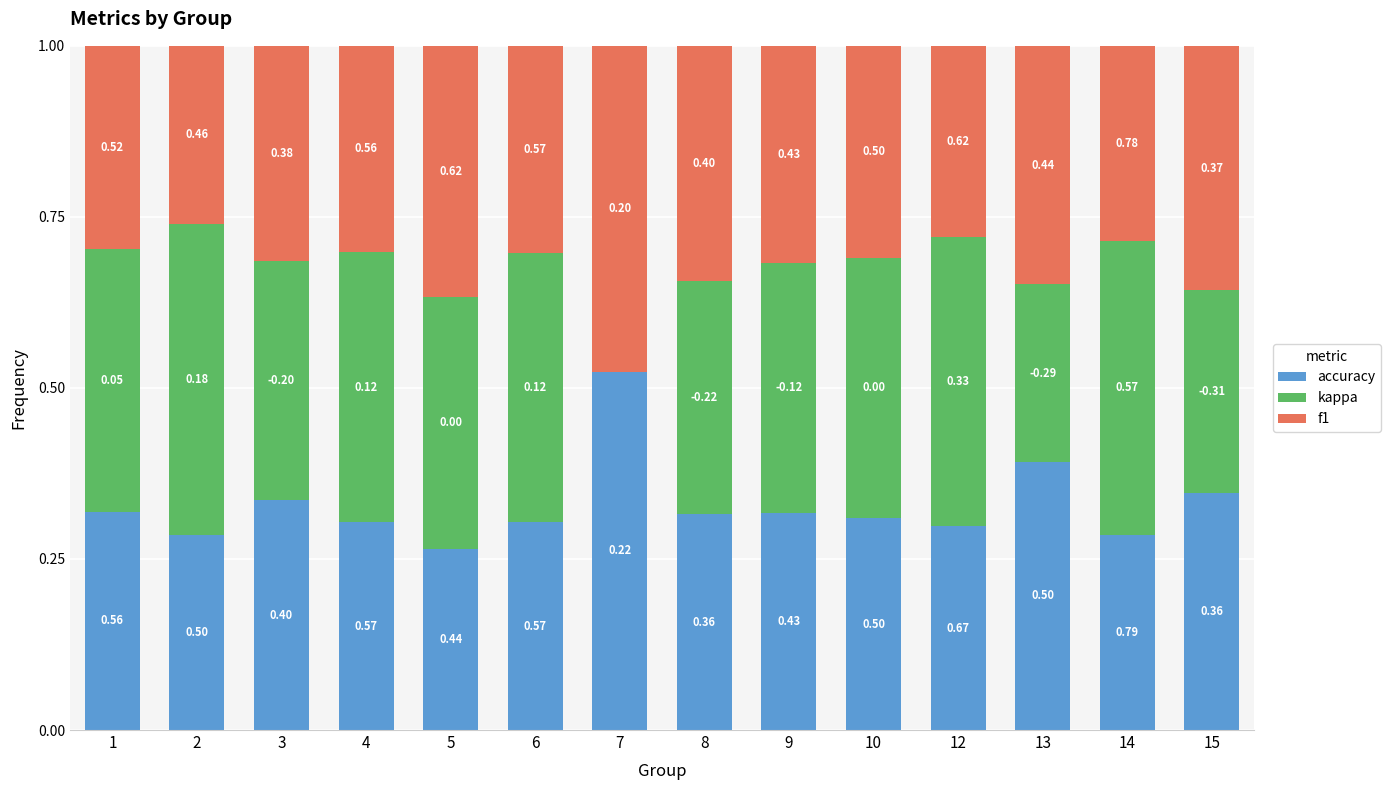

What is the sum of the accuracy values at 3 and 7?

0.9